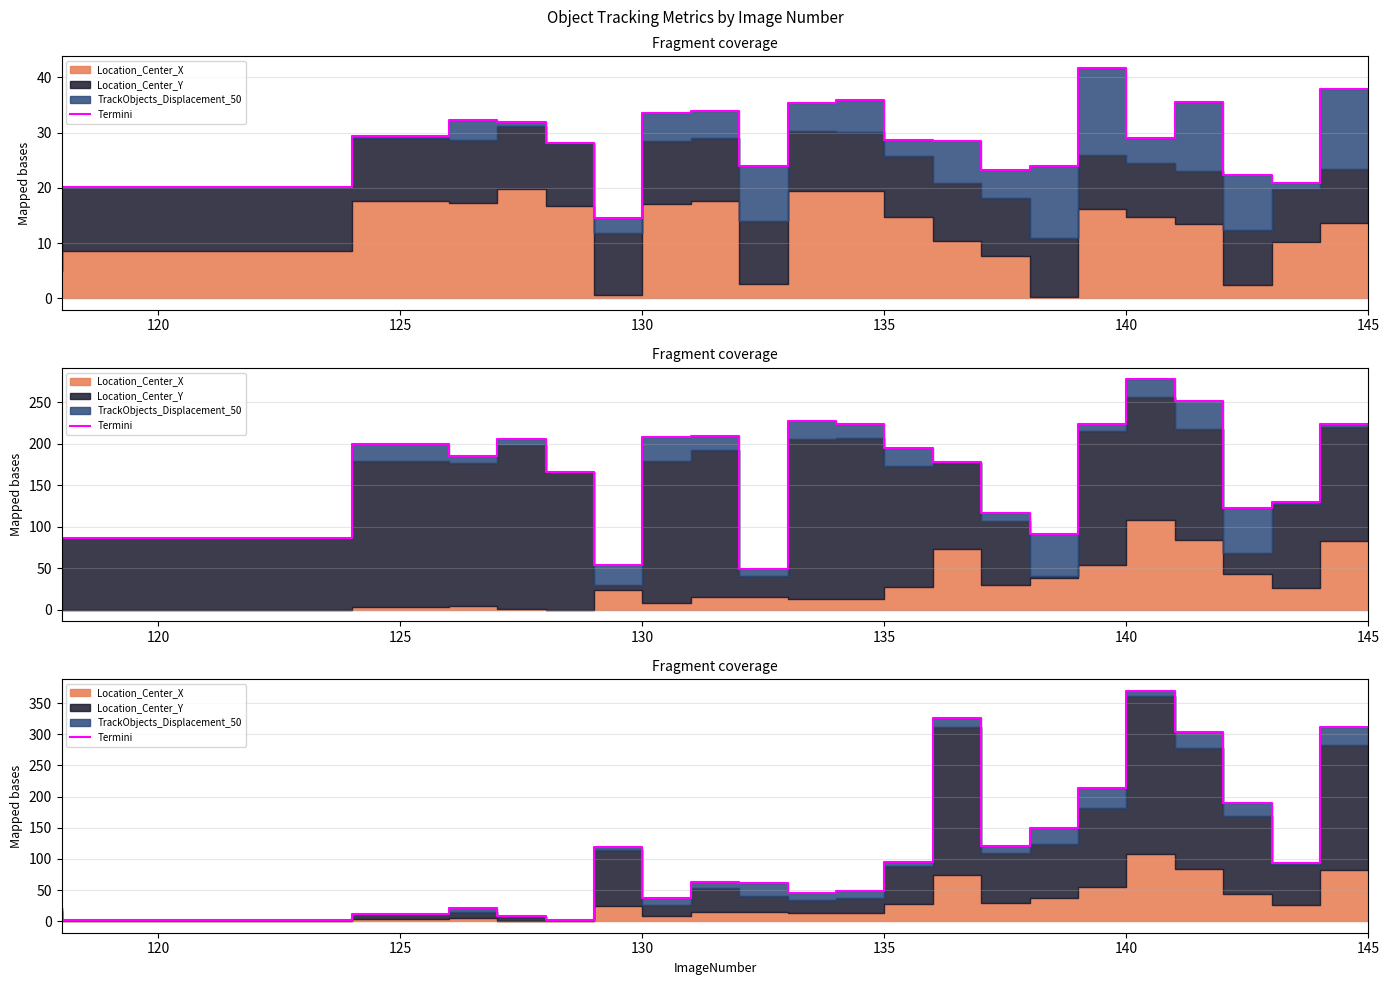

Where is the first local minimum?

120